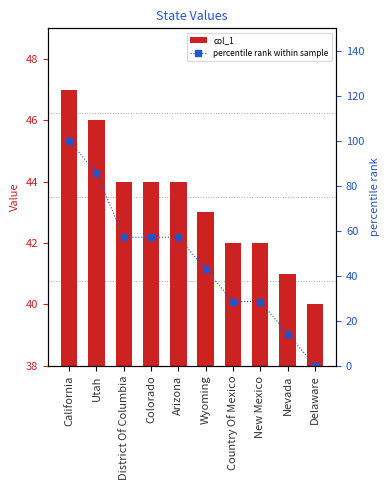

List the series in order of their peak value, highest first.

percentile rank within sample, col_1